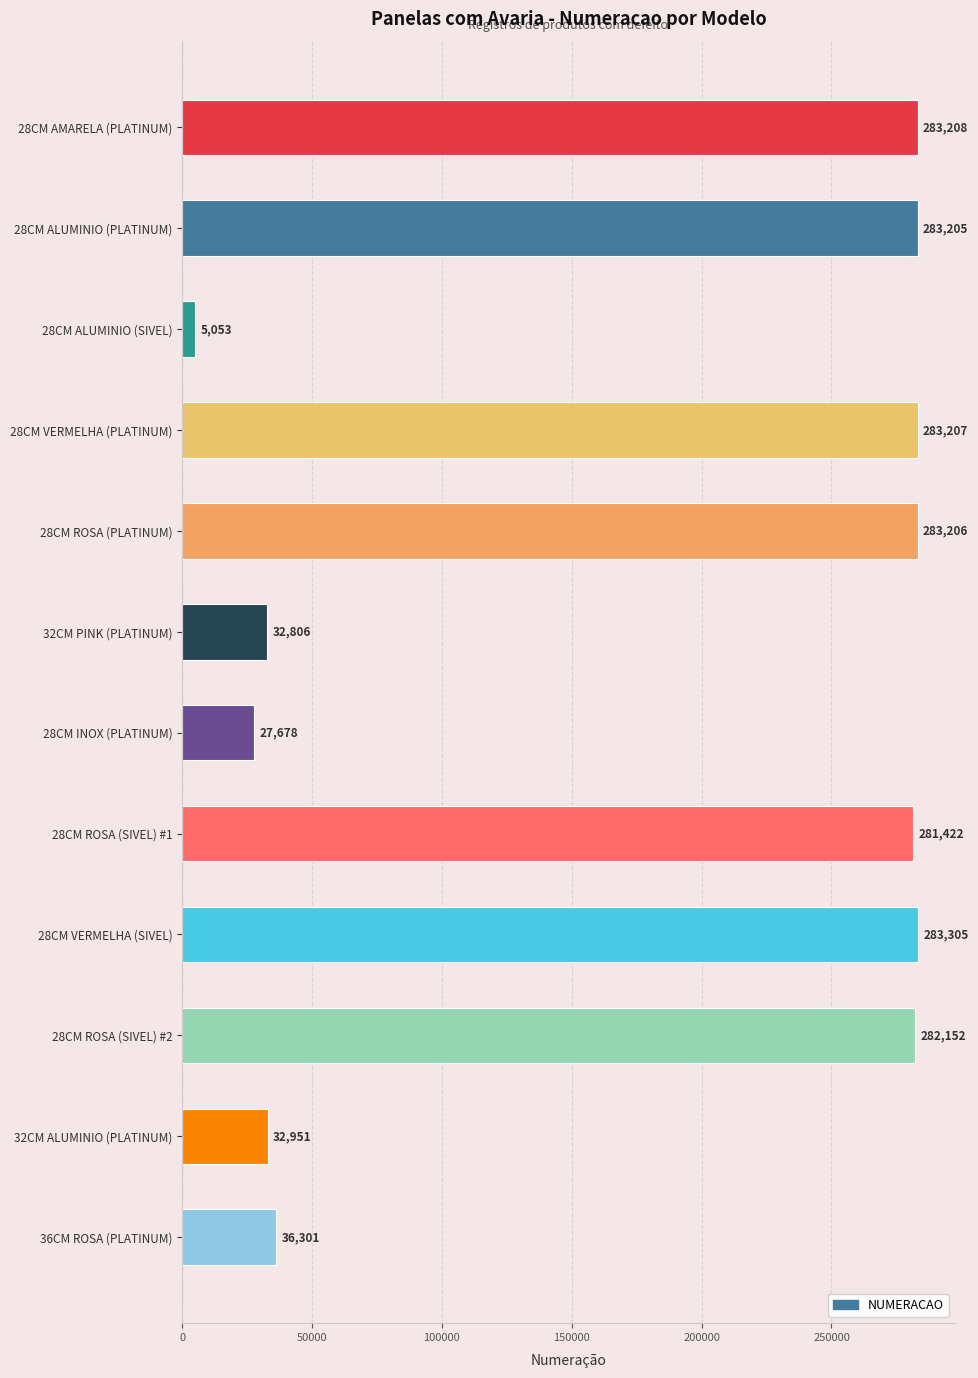

How many categories are shown in the chart?

12